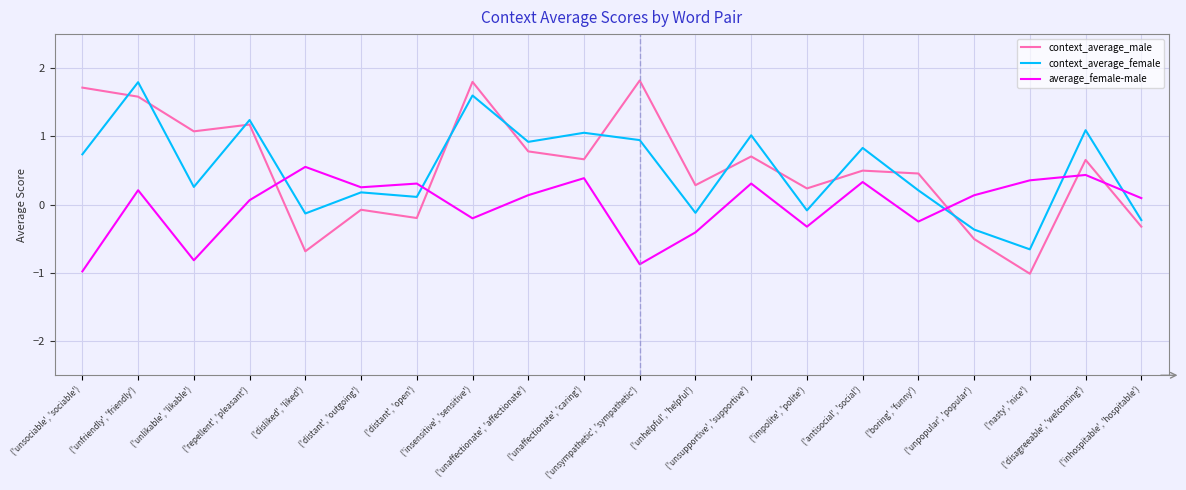

How many intersections are there between context_average_male and context_average_female?

11